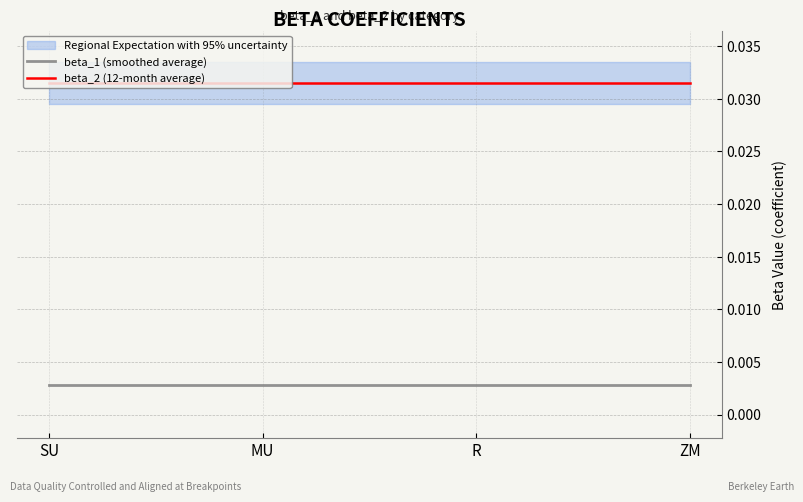

The beta_2 (12-month average) series shows 0.0 at SU. True or false?

True